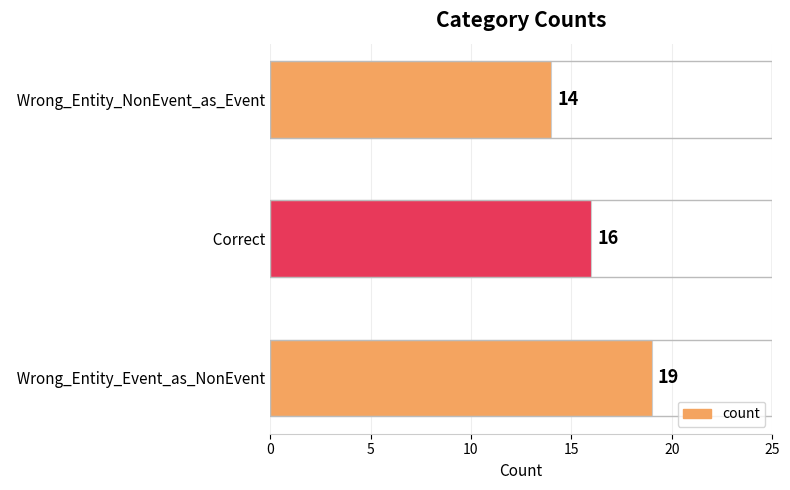

Are the bars horizontal?

Yes